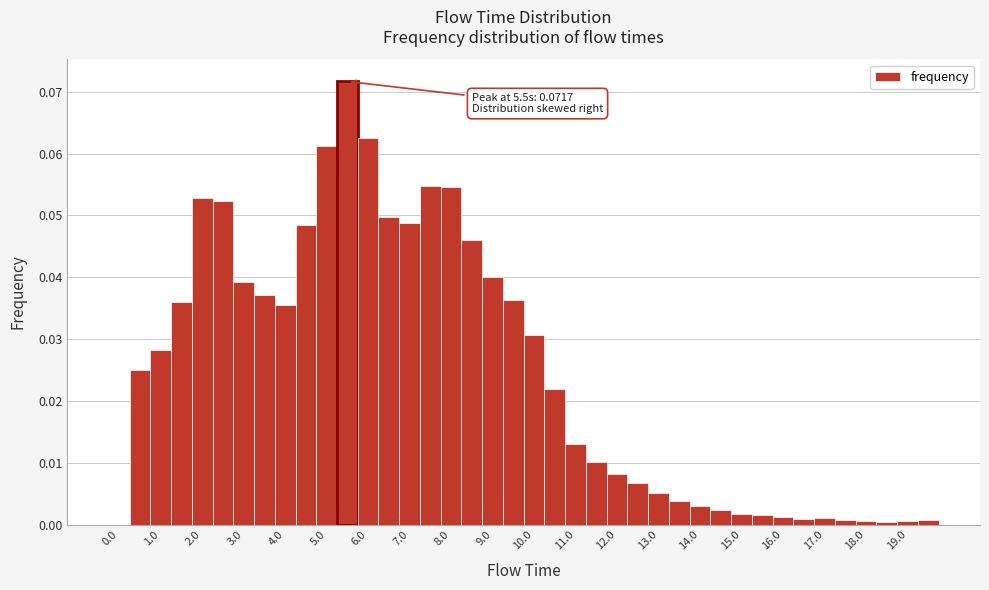

Over which range of the x-axis is the bar tallest?

5.25 to 5.75